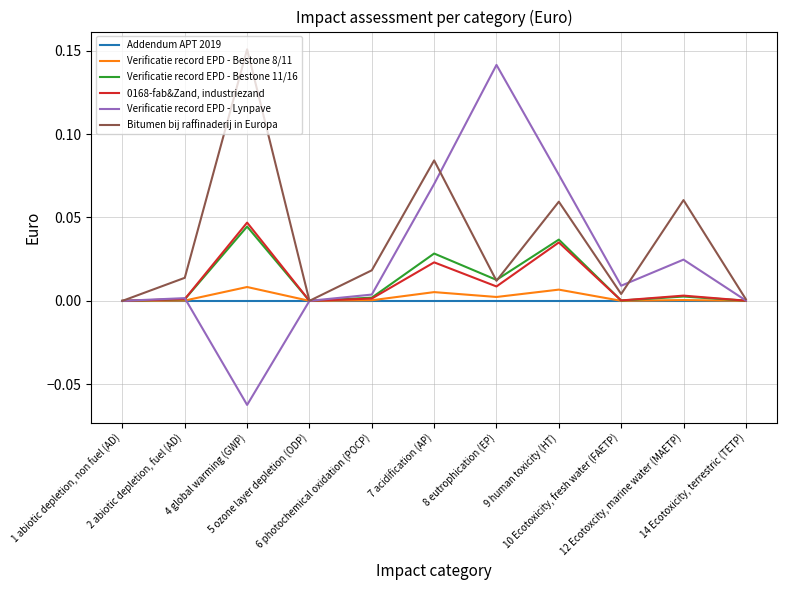

Which series changed the most between 7 acidification (AP) and 10 Ecotoxicity, fresh water (FAETP)?

Bitumen bij raffinaderij in Europa